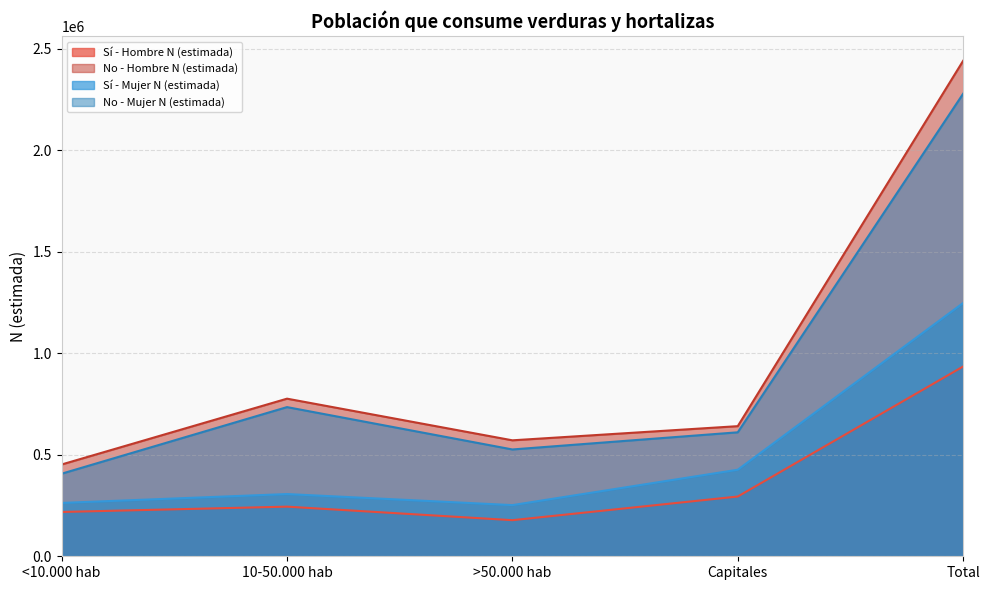

True or false: Sí - Hombre N (estimada) and Sí - Mujer N (estimada) cross at least once.

False